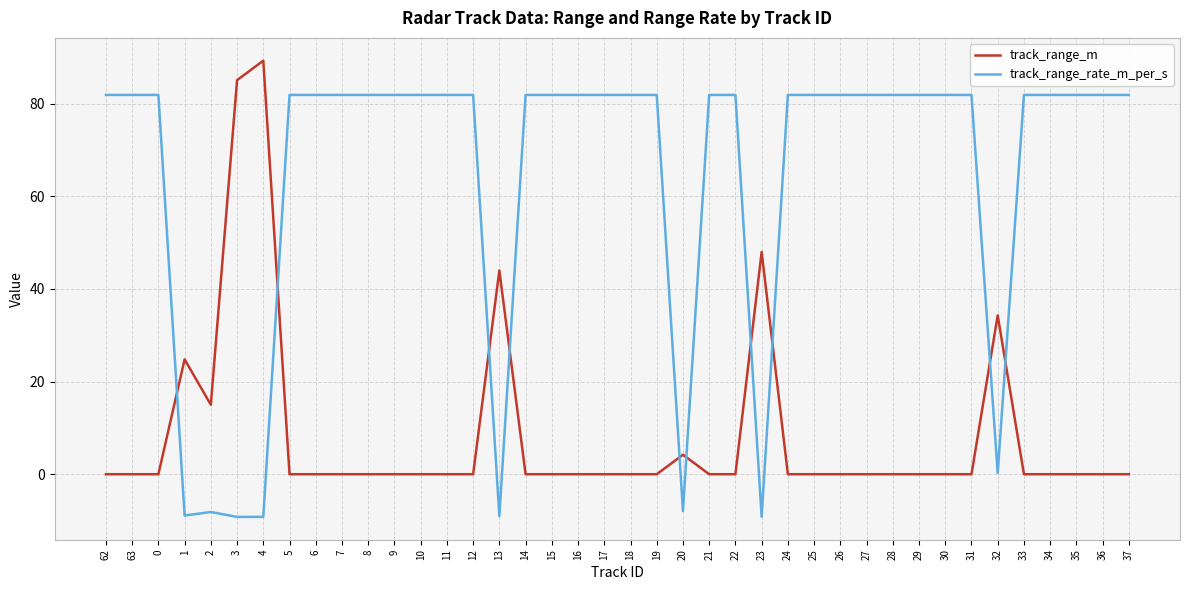

True or false: track_range_rate_m_per_s and track_range_m intersect in this chart.

True